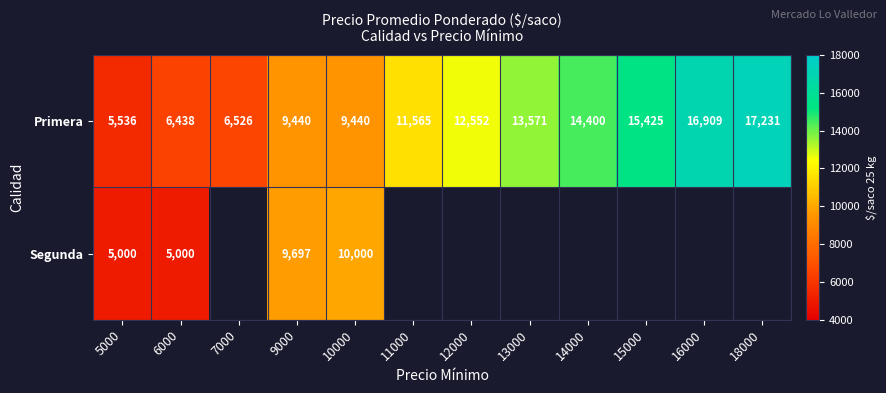

What is the difference between the highest and lowest values at 5000?

536